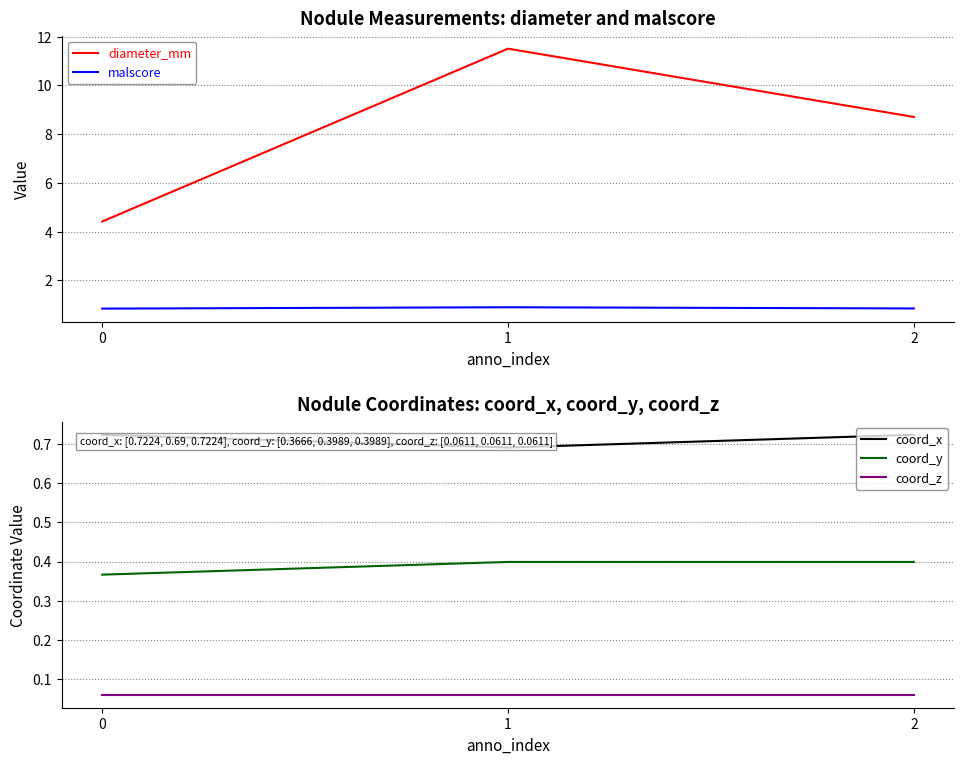

What is the difference between the highest and lowest values at 1?

11.4